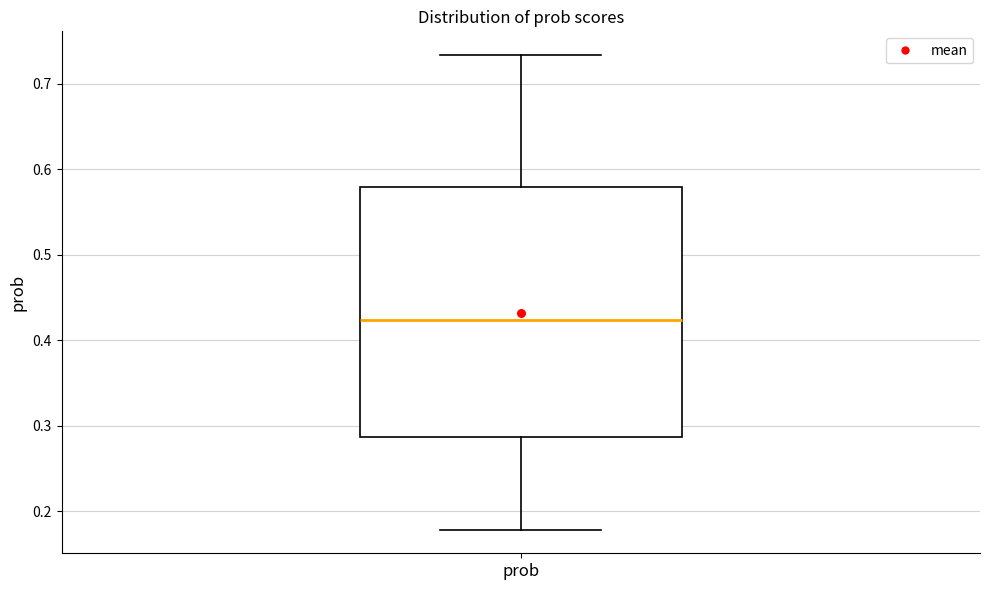

Transcribe this box plot: give where the median line is, the range the box spans, and where the two whiskers end, as read against the y-axis. The values are not printed on the chart, so give them approximately, as read against the axis.

median 0.42, box 0.29 to 0.58, whiskers 0.18 to 0.73